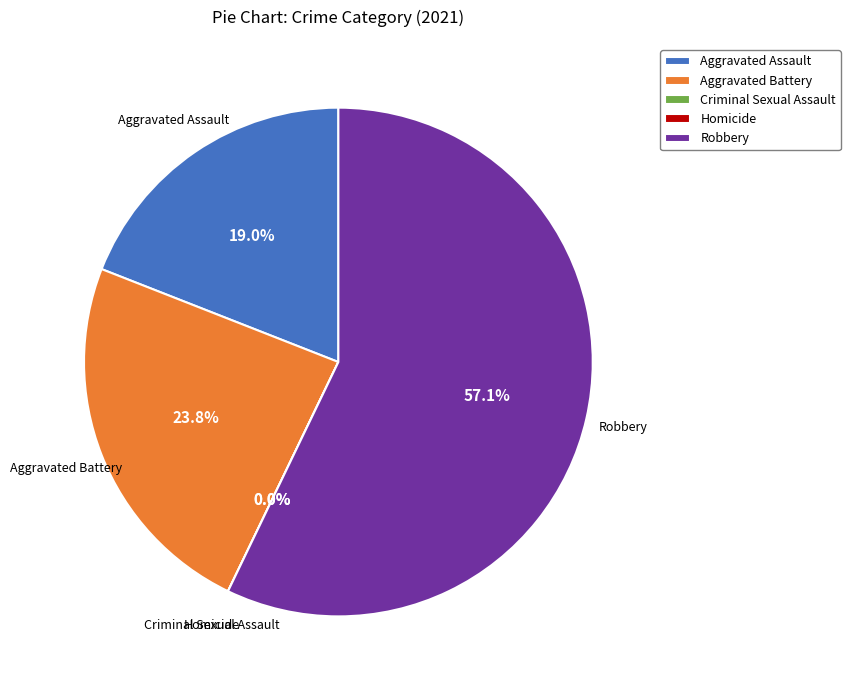

Does Robbery account for over 50% of the chart?

Yes